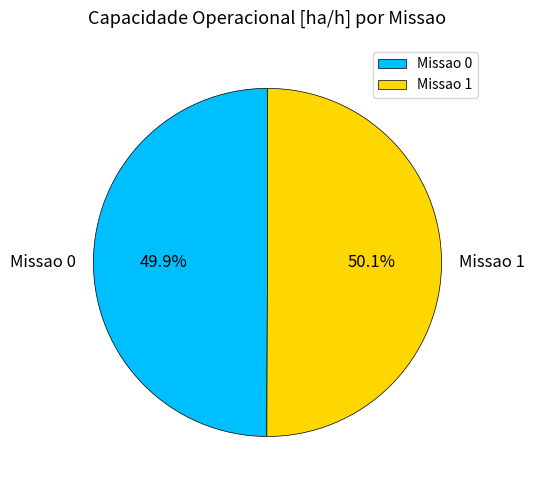

To the nearest percent, what portion does Missao 0 represent?

50%